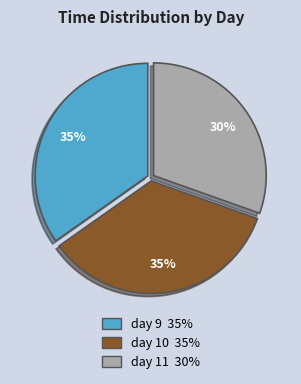

Count the number of slices in the pie.

3